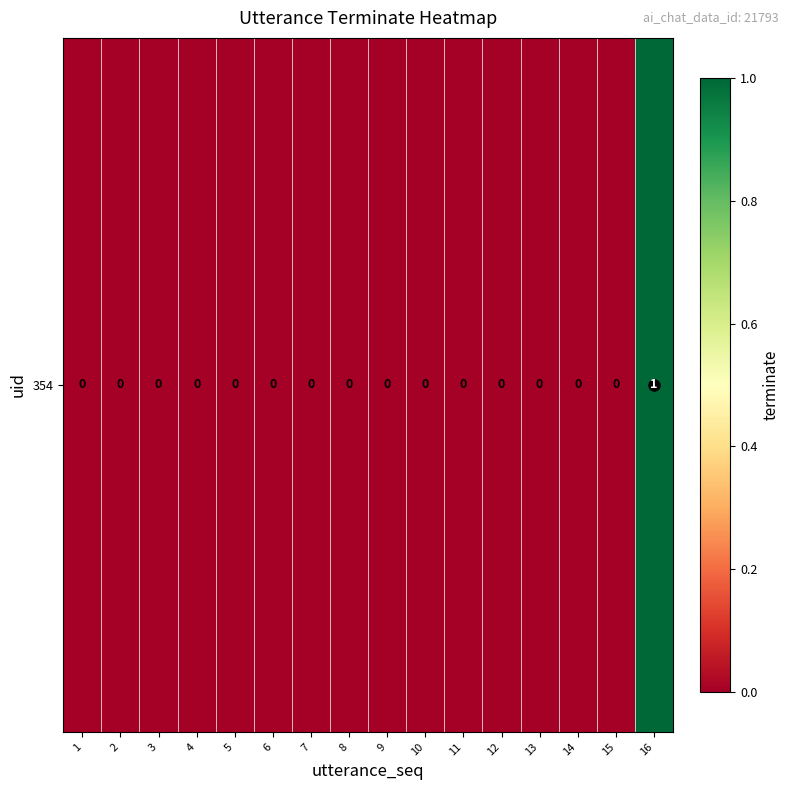

At which label is the value closest to 0?

1